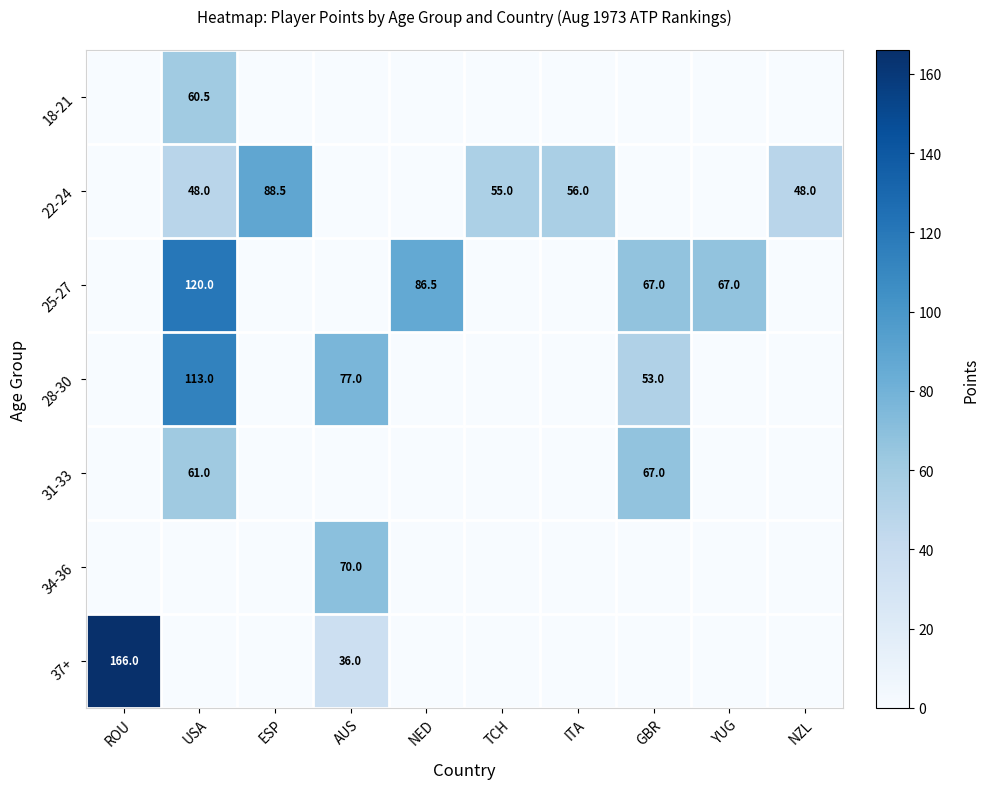

True or false: 22-24 has a value of 88.5 at ESP.

True